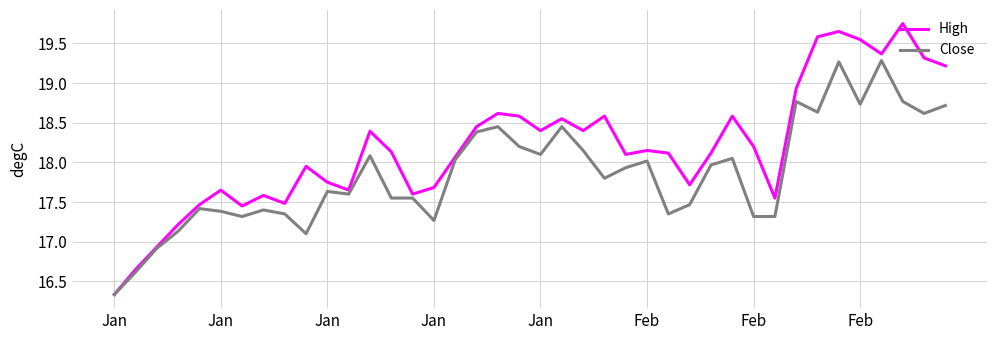

What is the lowest value of the High series?

16.3